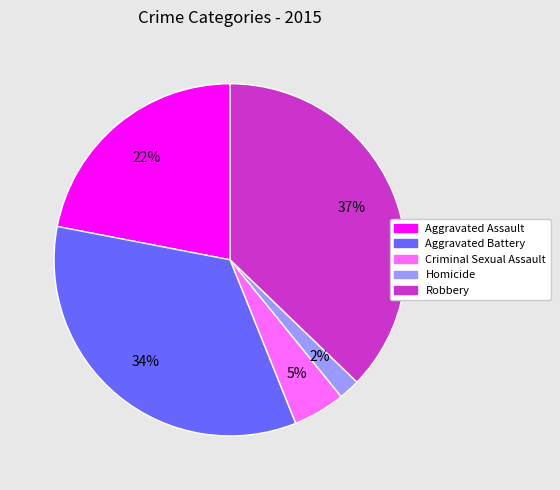

Rank the categories by value from highest to lowest.

Robbery, Aggravated Battery, Aggravated Assault, Criminal Sexual Assault, Homicide